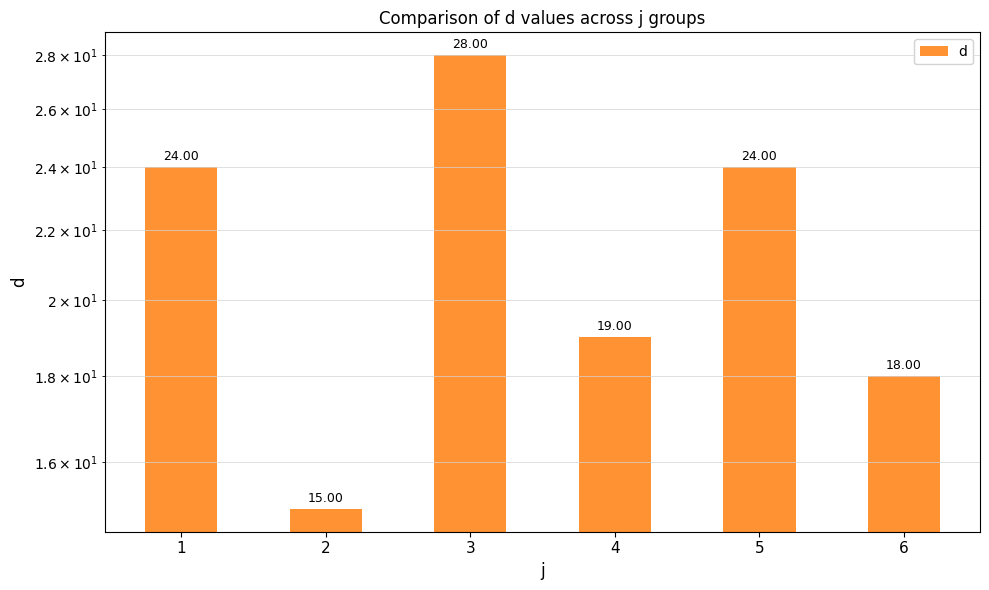

Rank the categories by value from lowest to highest.

2, 6, 4, 1, 5, 3